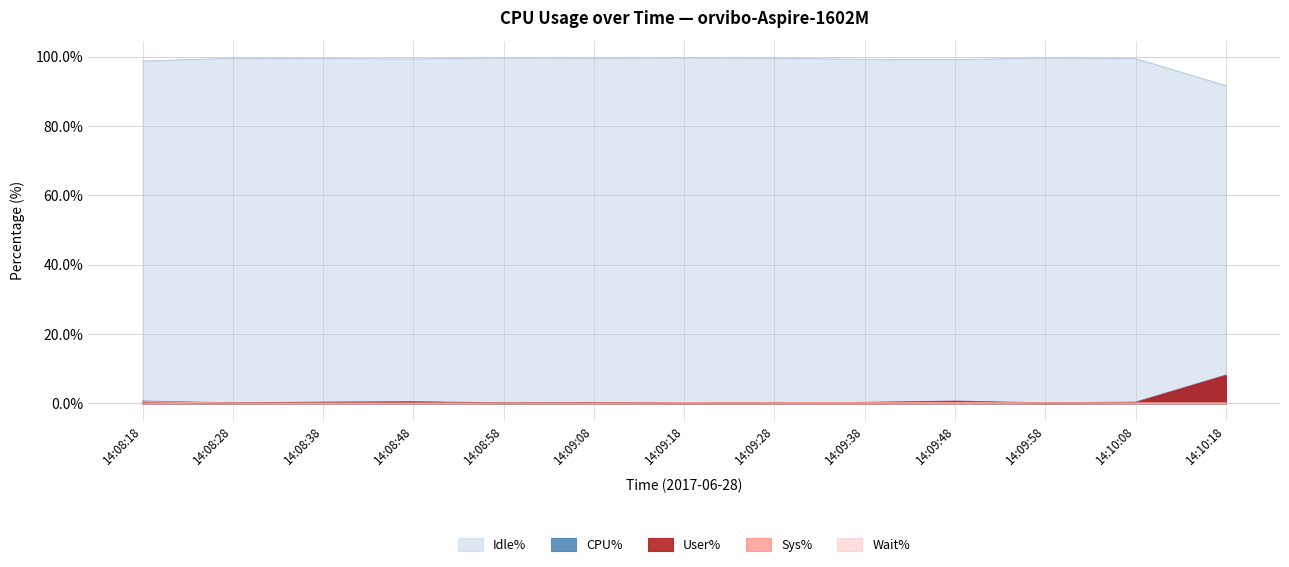

What is the total value across all series at 14:09:28?

100.4